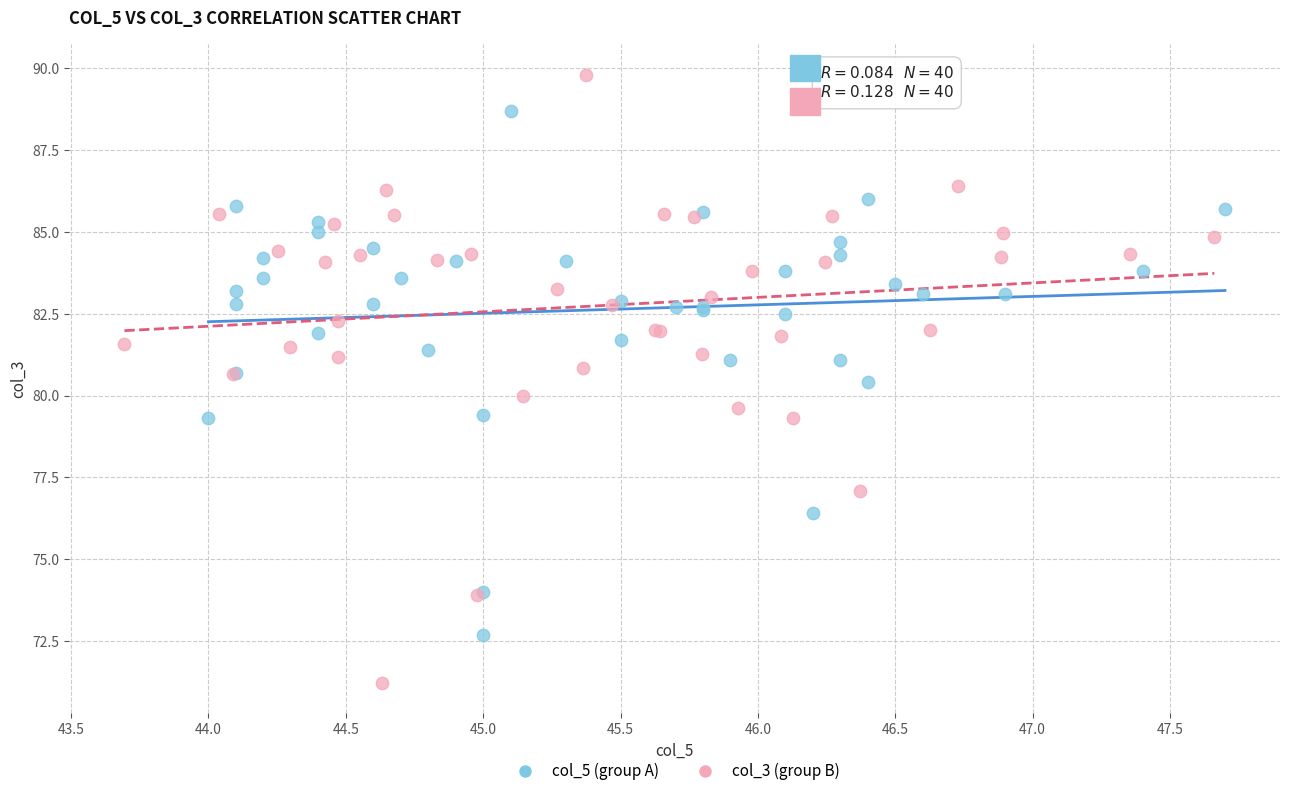

Which series has the widest spread of Y values?

col_3 (group B)